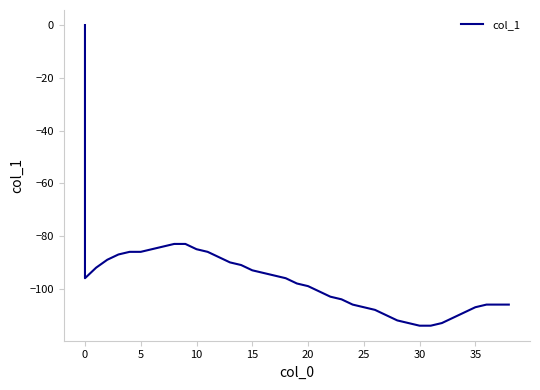

How many interior local valleys (lower than both neighbors) does the data have?

1